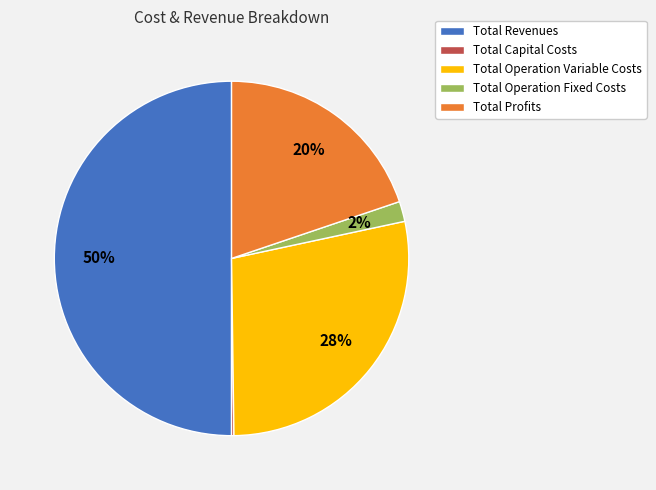

What is the largest slice in the pie chart?

Total Revenues